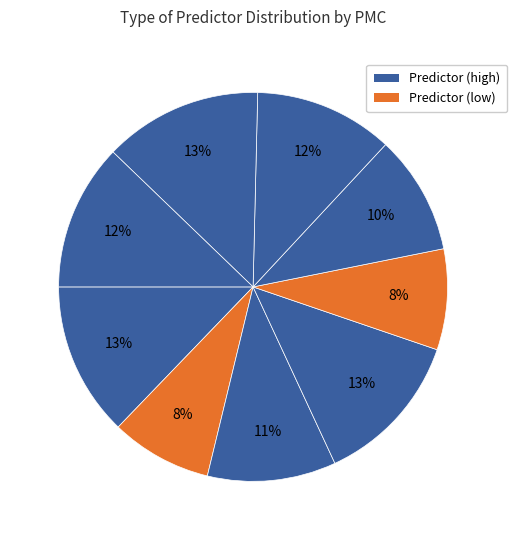

How many segments does this pie chart have?

9